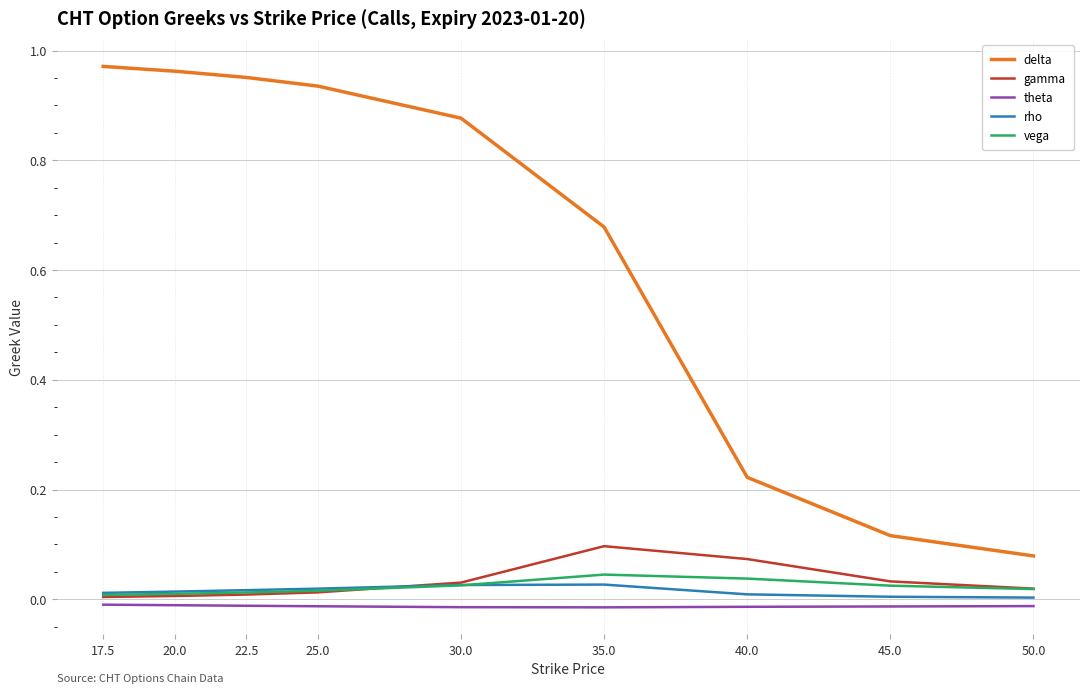

True or false: delta and vega cross at least once.

False